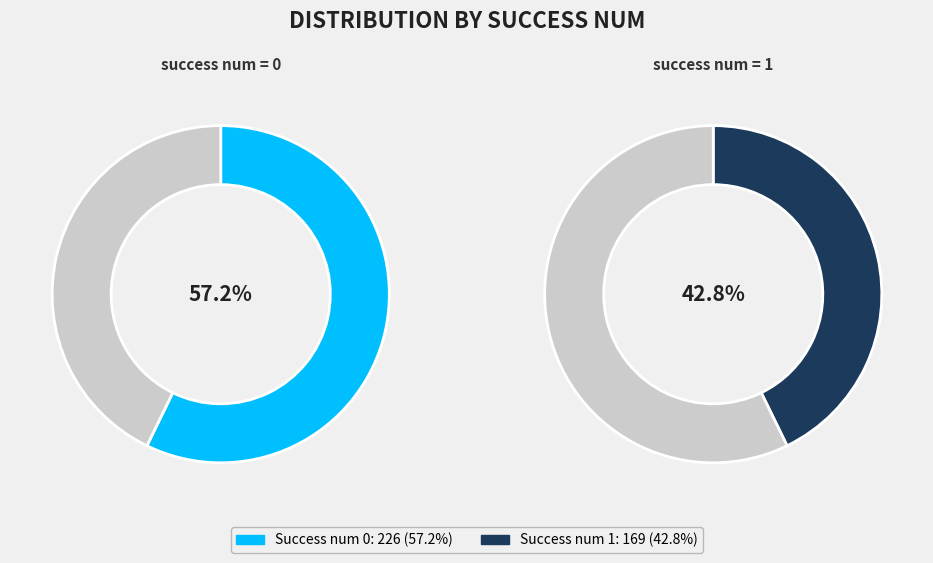

How many segments does this pie chart have?

2